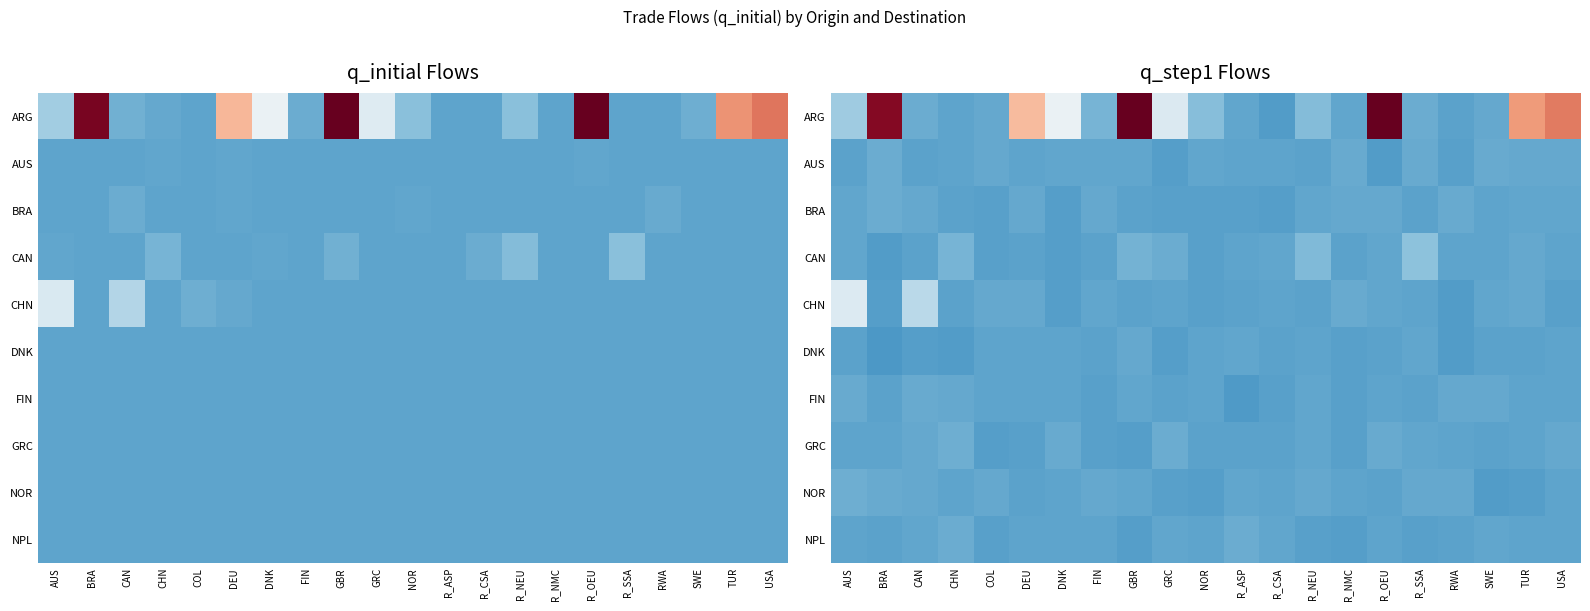

Which series changed the most between DEU and R_ASP?

ARG